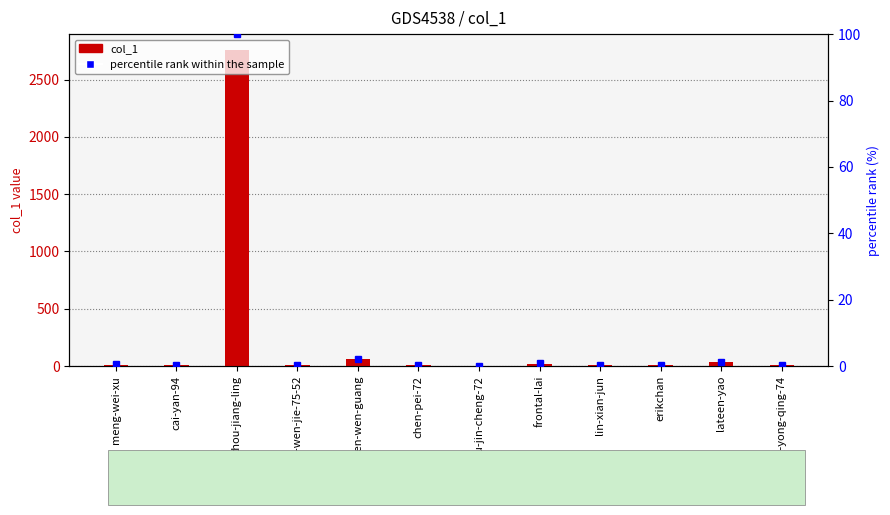

Which series has the largest range (max minus min)?

col_1